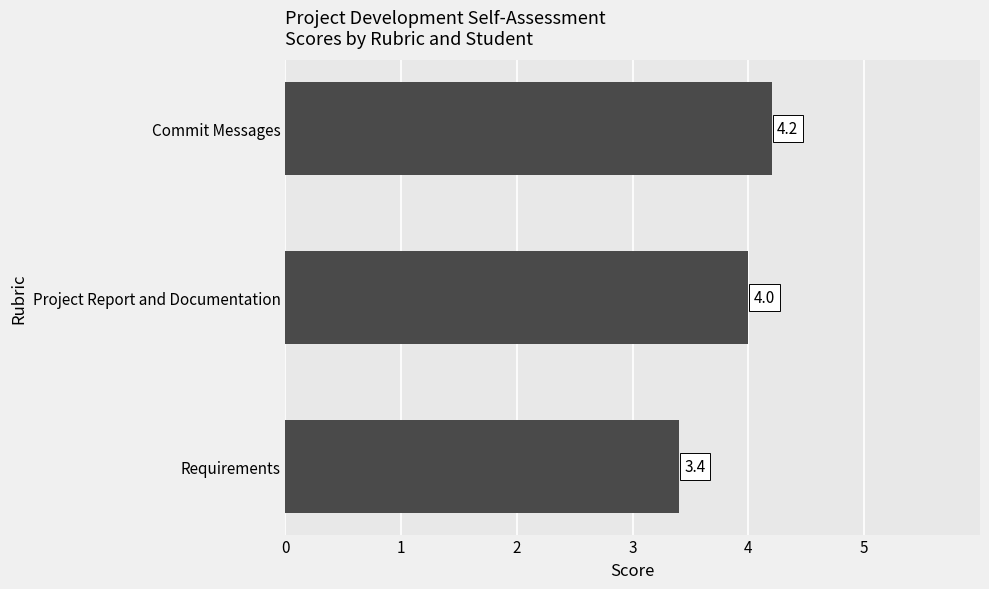

List the labels in order of value, smallest first.

Requirements, Project Report and Documentation, Commit Messages